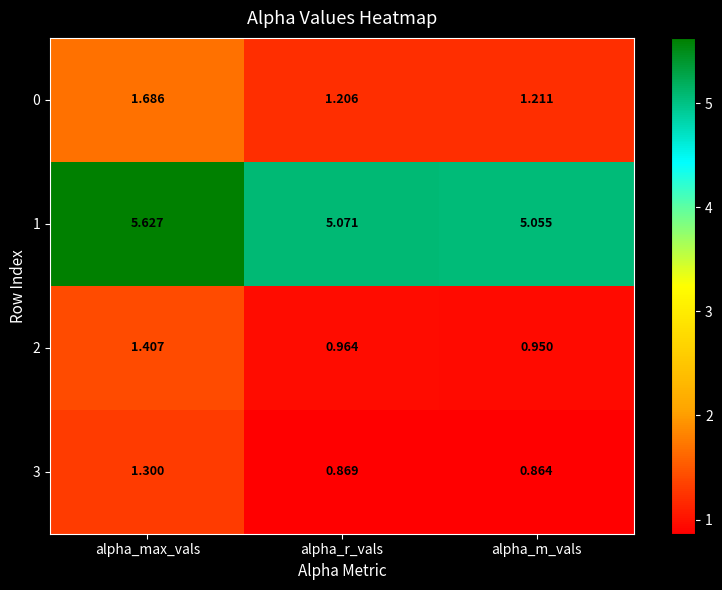

List the labels in order of 0 value, largest first.

alpha_max_vals, alpha_m_vals, alpha_r_vals